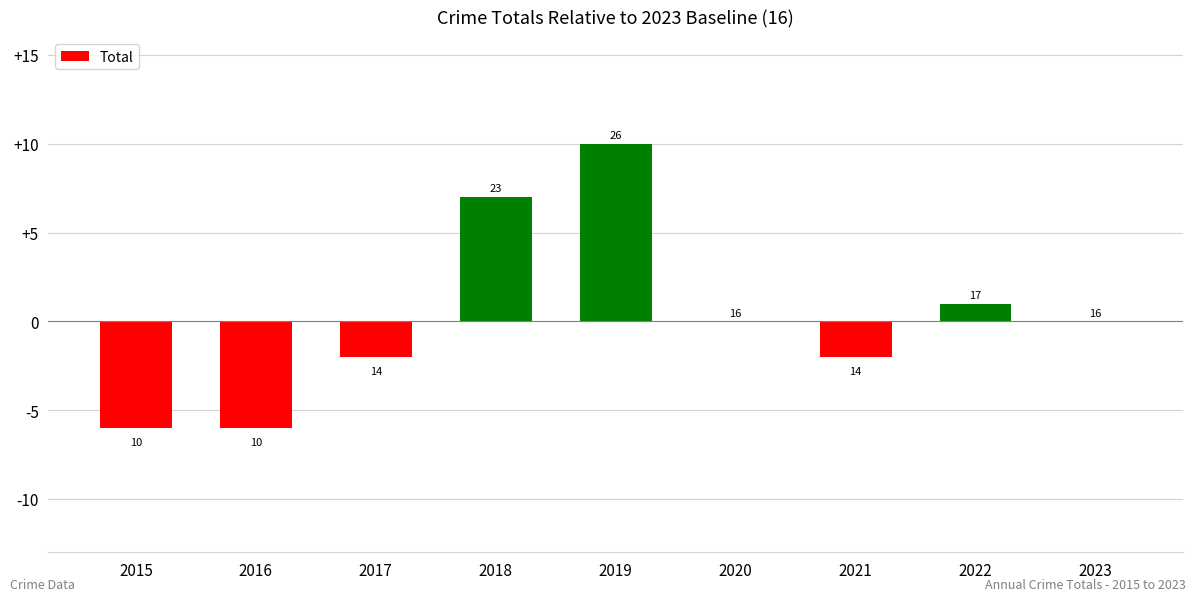

Reading left to right, extract all data points from this chart.

-6	-6	-2	7	10	0	-2	1	0